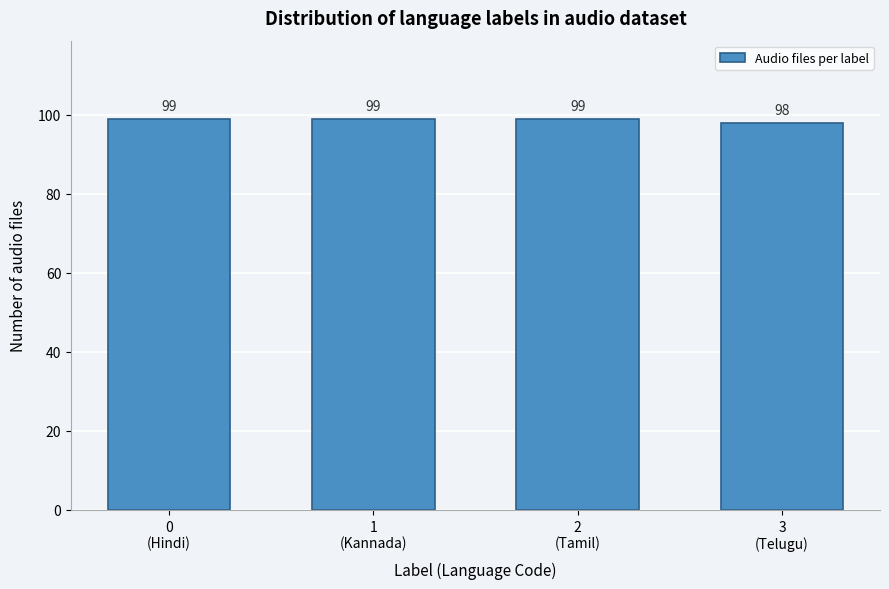

Reading left to right, list all the values displayed in this chart.

99	99	99	98